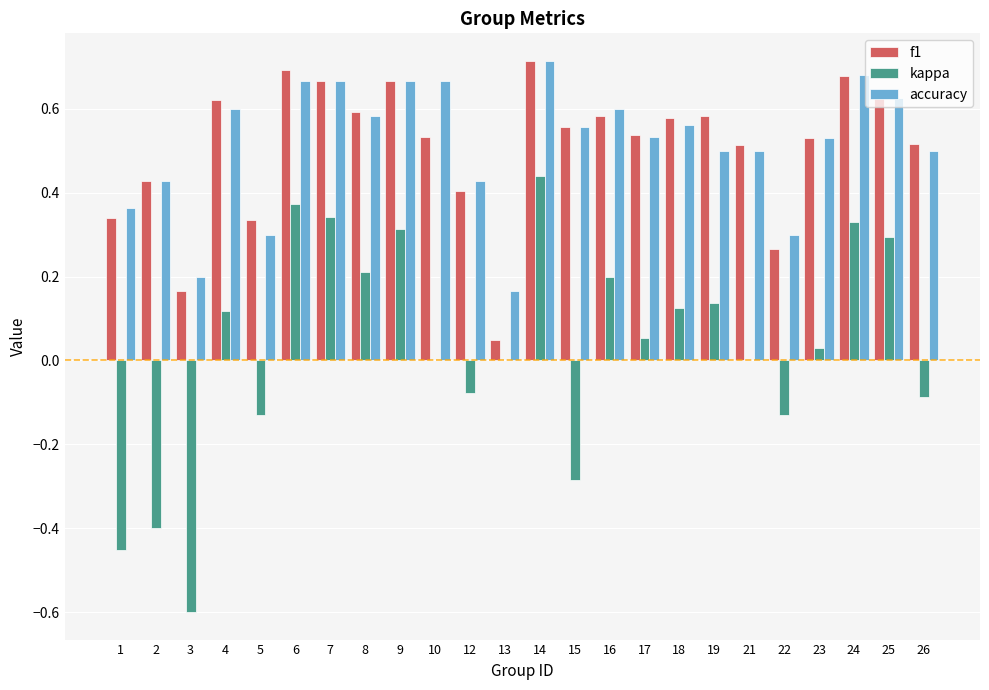

What are all the series names shown in the legend?

f1, kappa, accuracy